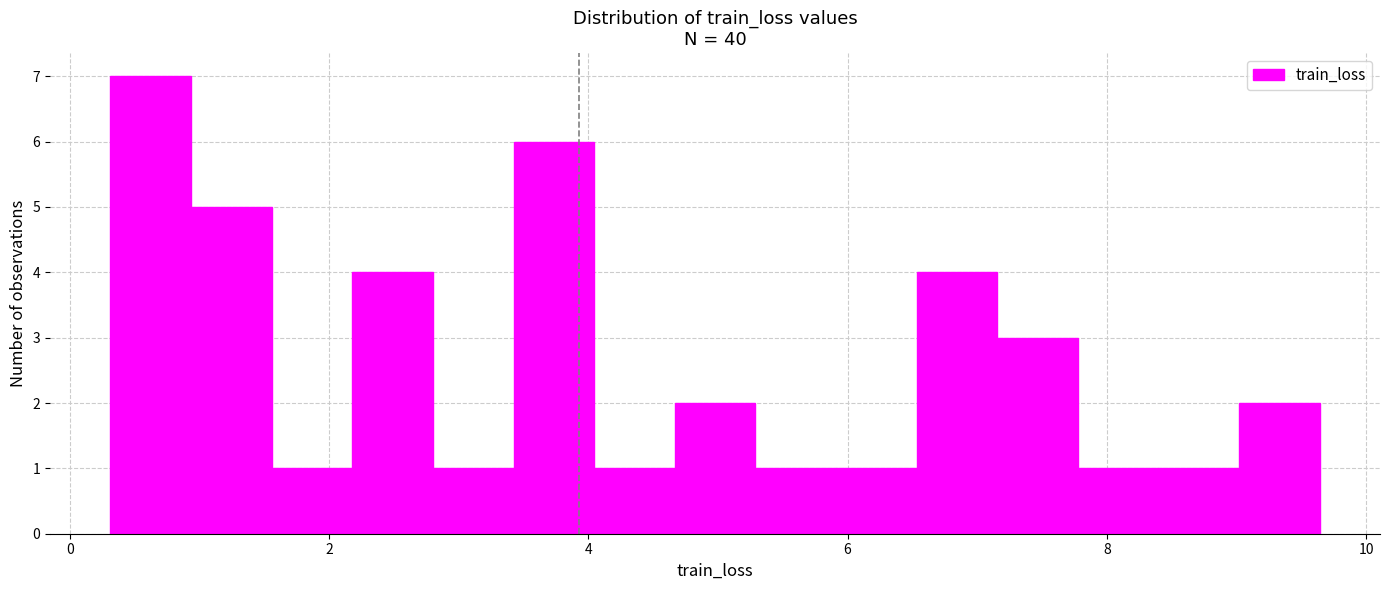

Read against the x-axis, roughly where is the centre of the tallest bar?

0.6